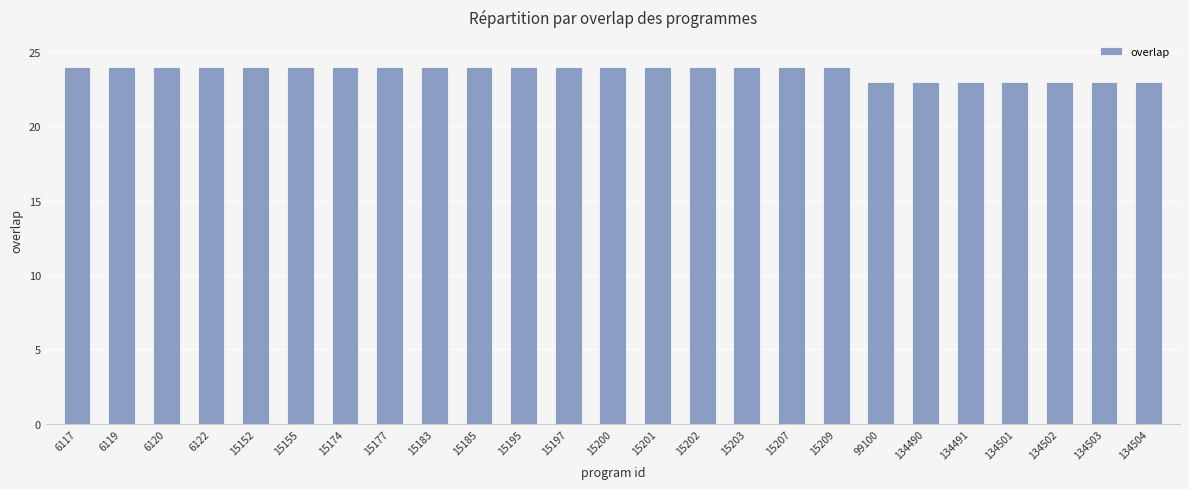

What is the value of the 16th bar from the left?

24